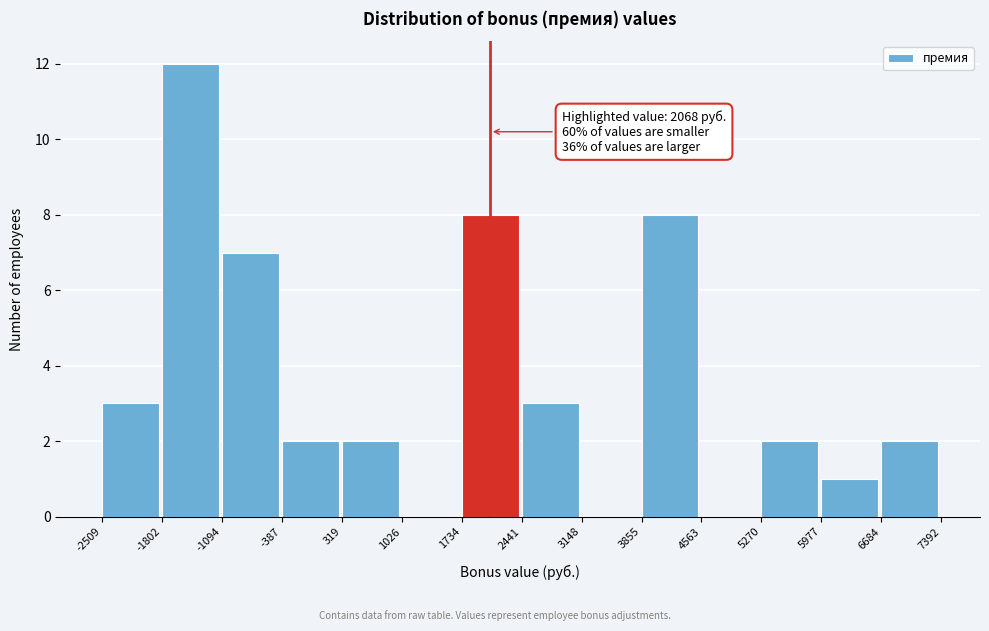

Which range on the x-axis has the tallest bar?

-1802 to -1094